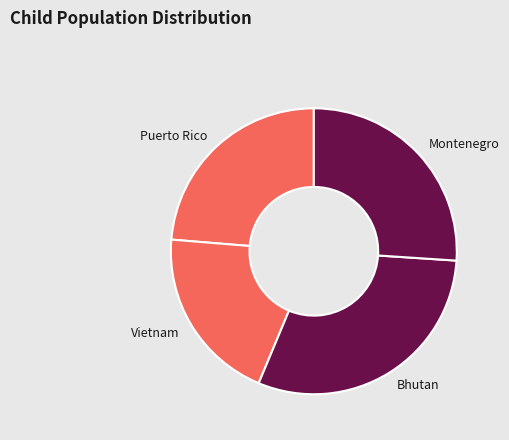

True or false: Bhutan accounts for 21% of the total.

False